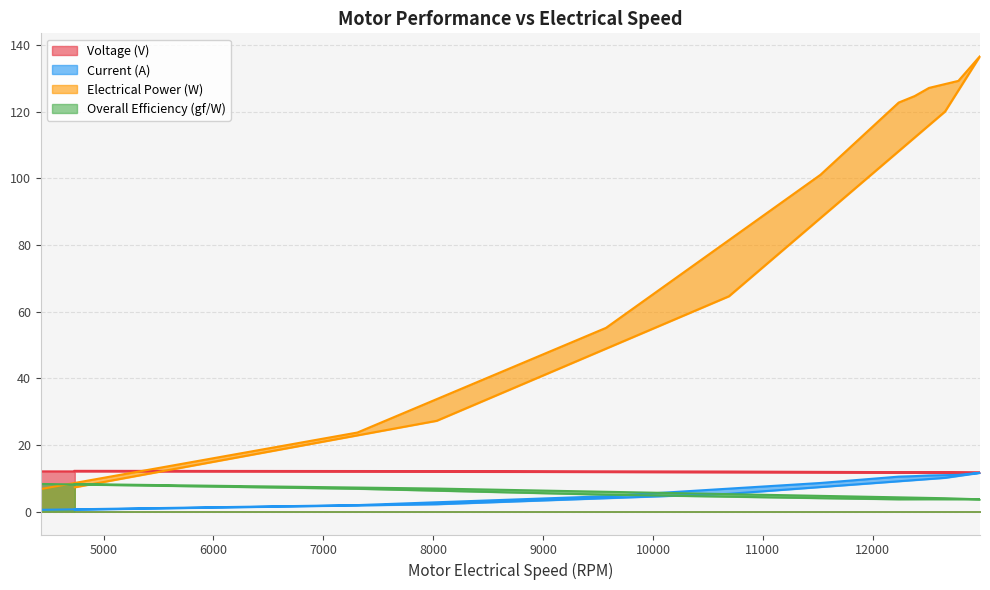

What is the difference between the second highest and minimum values in the Voltage (V) series?

0.5